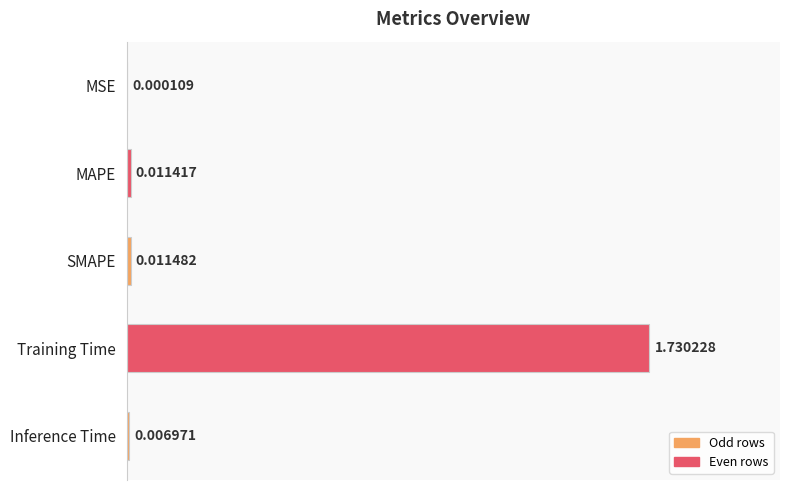

Which has a higher value, MSE or Training Time?

Training Time